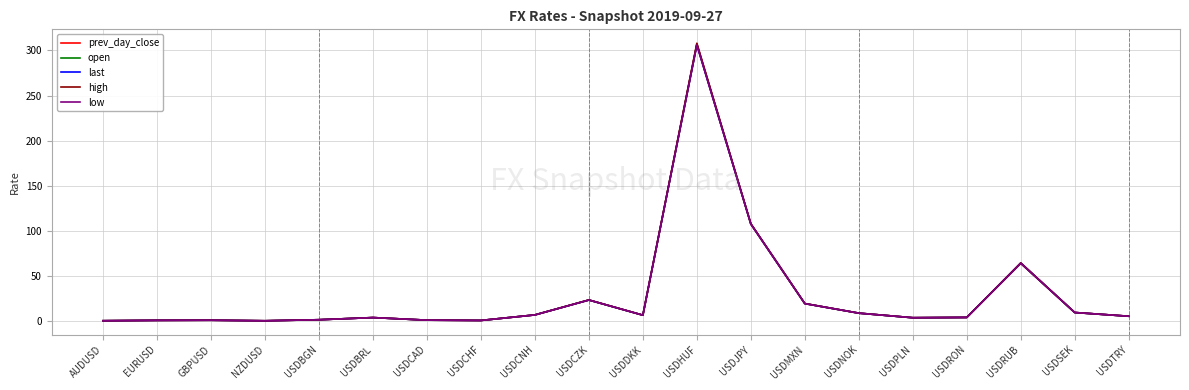

What value does the prev_day_close series have at USDCNH?

7.1